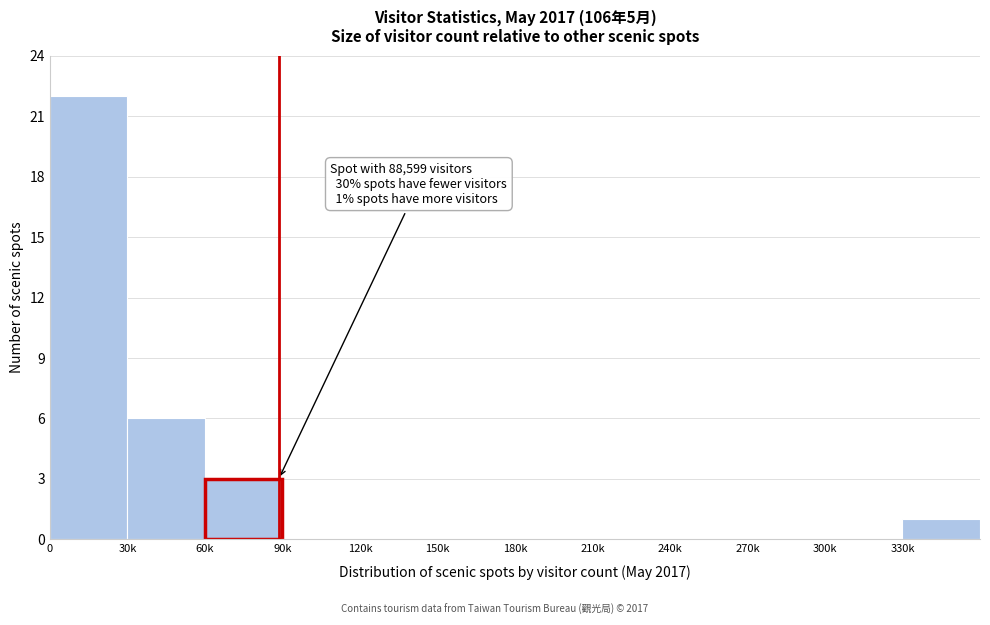

Reading left to right, extract all data points from this chart.

0=22	30k=6	60k=3	90k=0	120k=0	150k=0	180k=0	210k=0	240k=0	270k=0	300k=0	330k=1